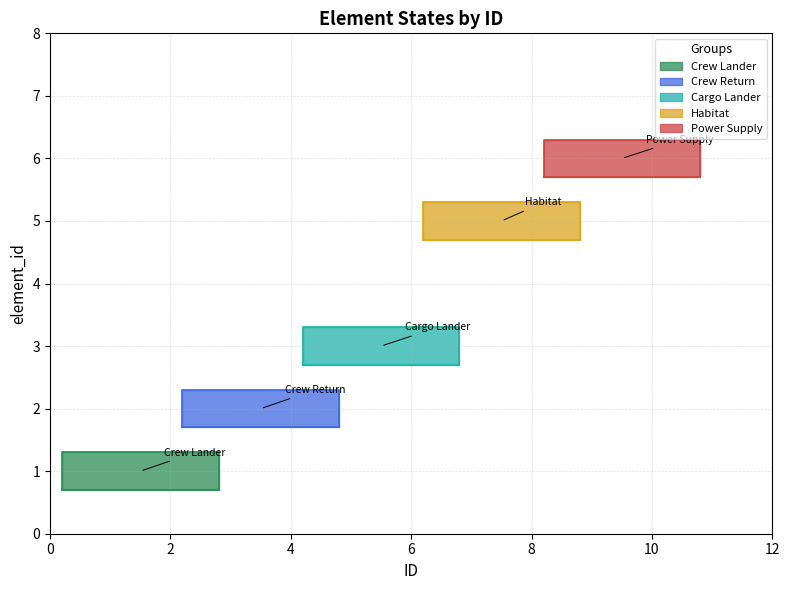

Which series changed the most between 1 and 2?

Crew Lander